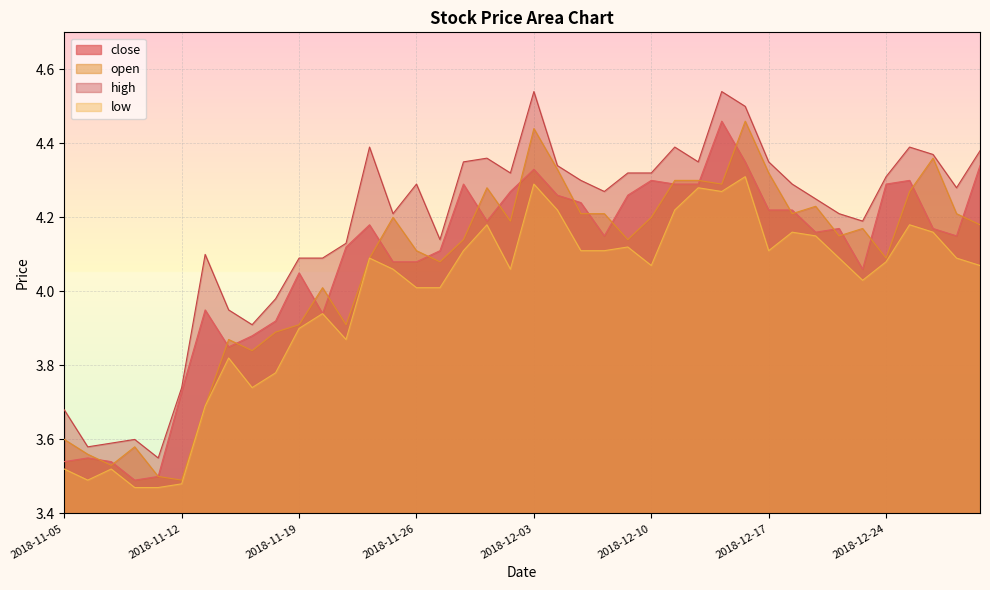

The value of open at 2018-12-06 is 5.5. True or false?

False